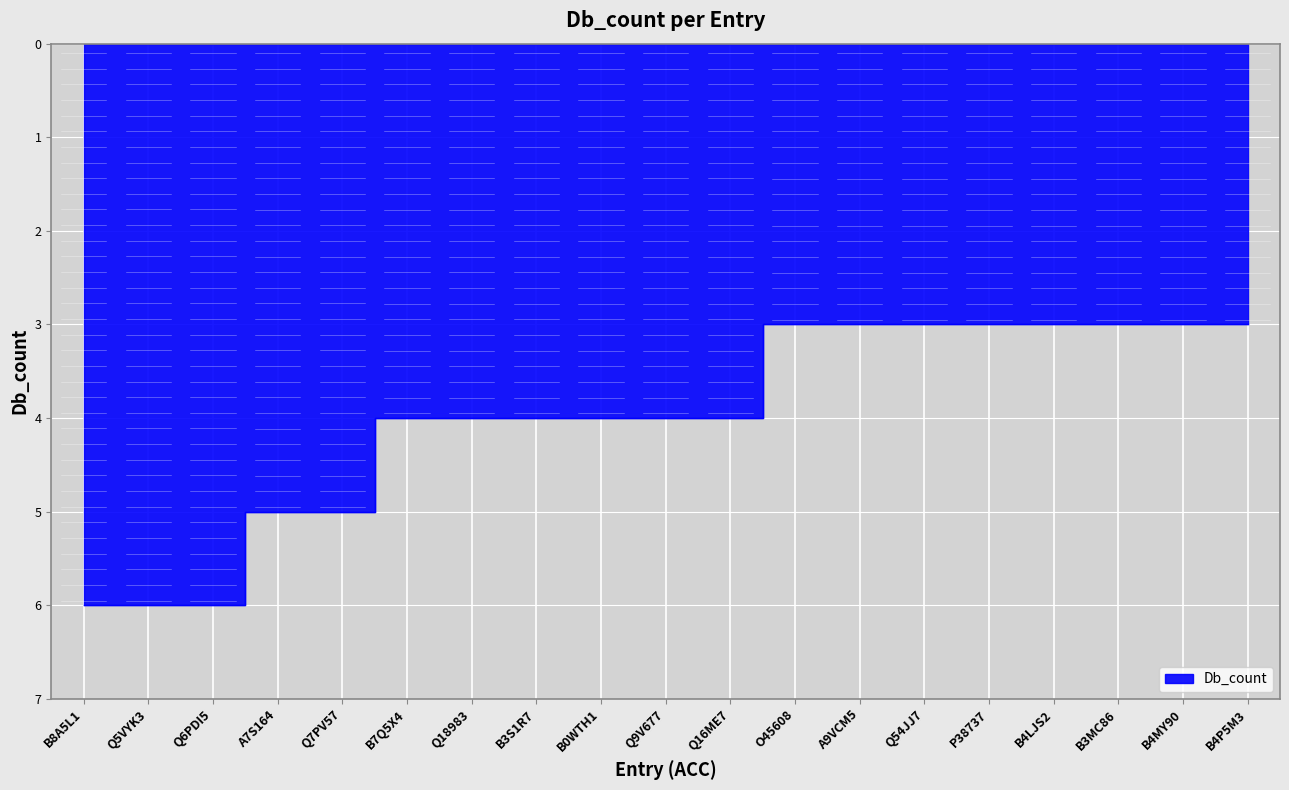

Rank the categories by value from lowest to highest.

O45608, A9VCM5, Q54JJ7, P38737, B4LJS2, B3MC86, B4MY90, B4P5M3, B7Q5X4, Q18983, B3S1R7, B0WTH1, Q9V677, Q16ME7, A7S164, Q7PV57, B8A5L1, Q5VYK3, Q6PDI5